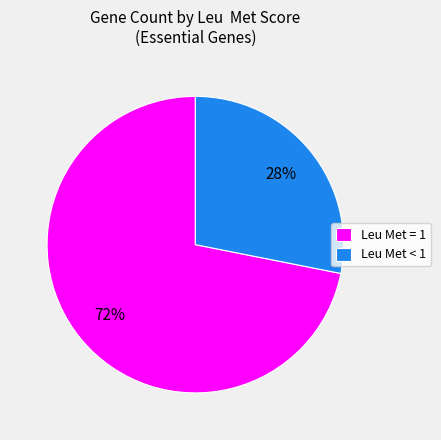

Is there a majority slice in this chart?

Yes